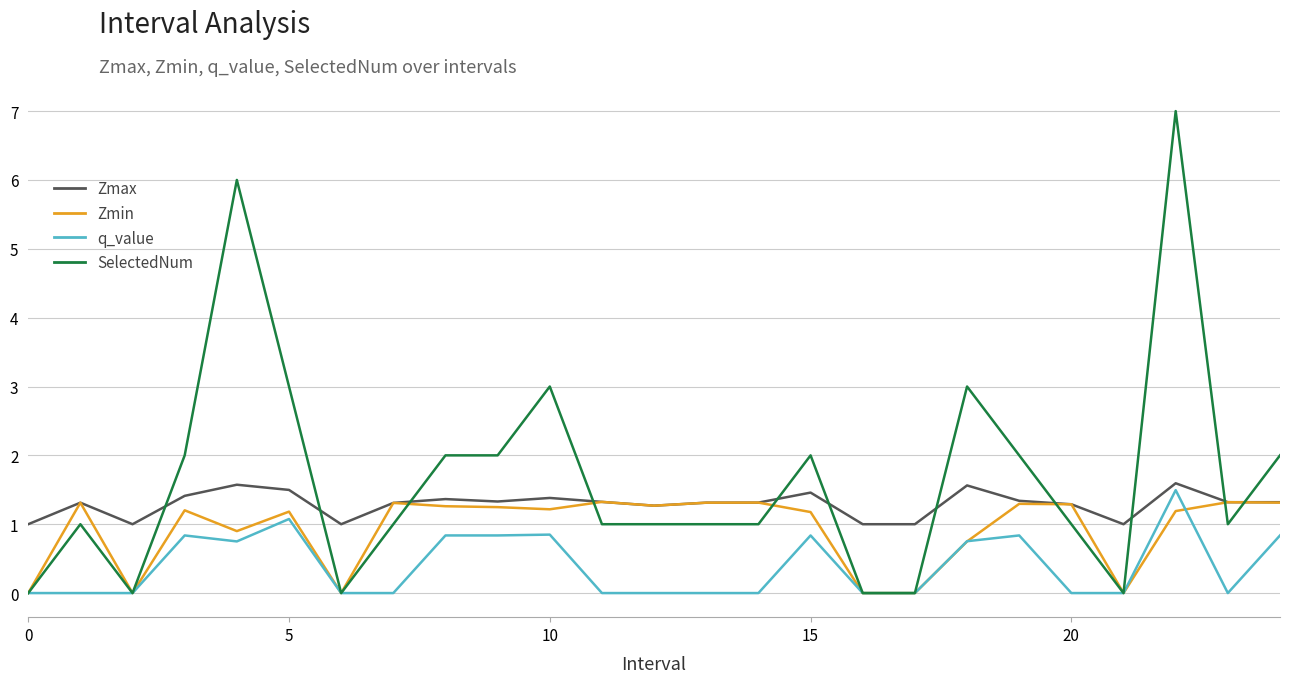

What is the difference between the maximum and minimum values in the q_value series?

1.5